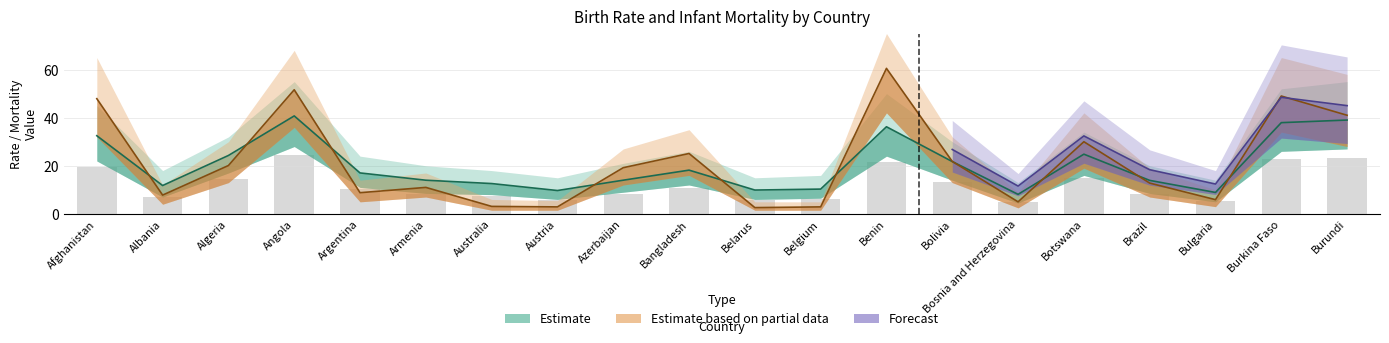

Is the value of BirthRate at Burundi greater than the value of Infantmortality at Bangladesh?

No